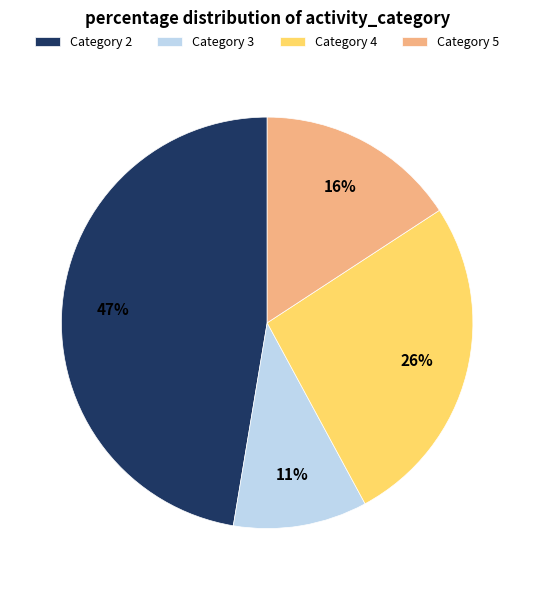

How many segments does this pie chart have?

4